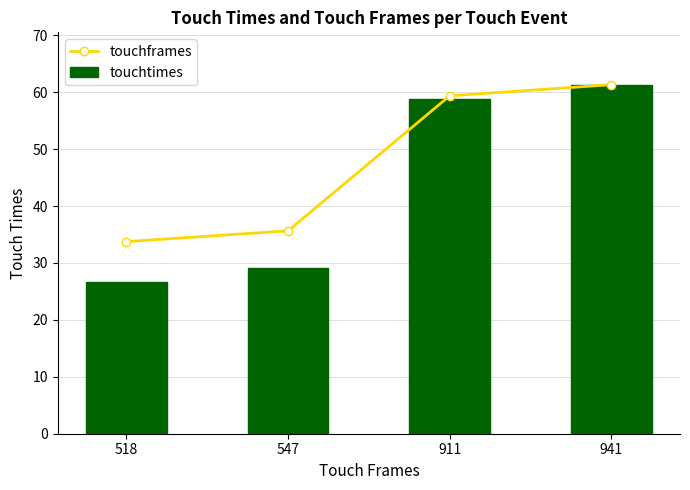

Which series has the largest range (max minus min)?

touchtimes